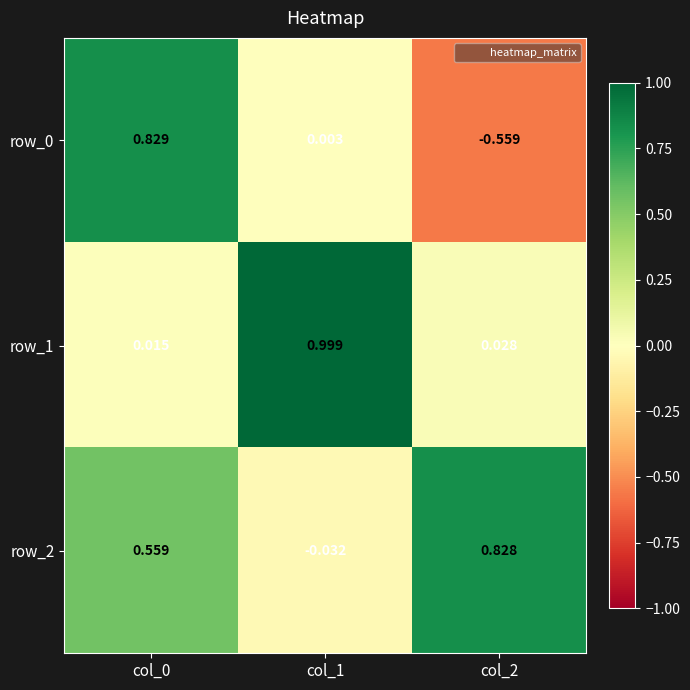

How many values in the row_2 series exceed 0?

2